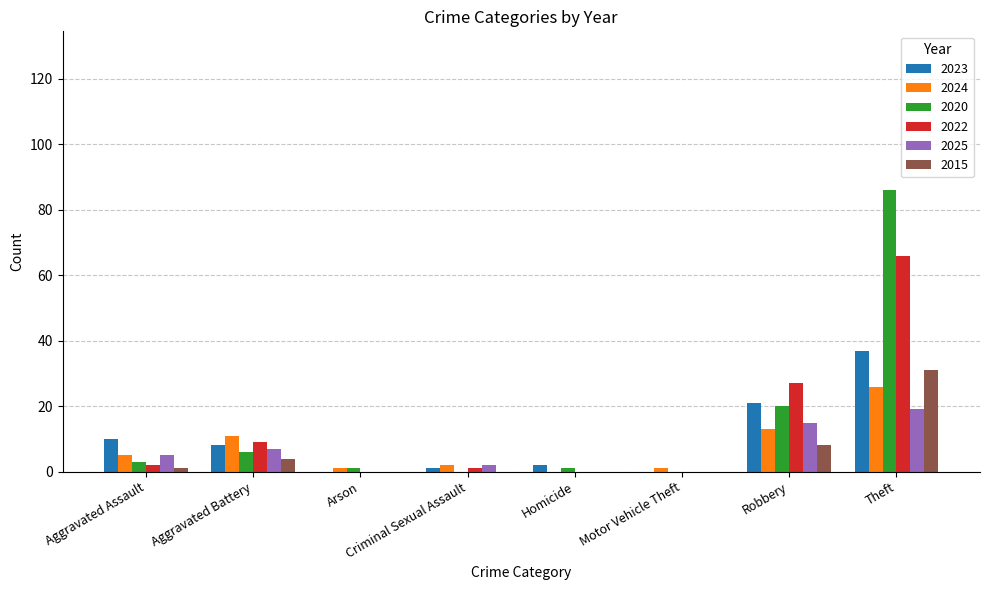

How many groups of bars are there?

8